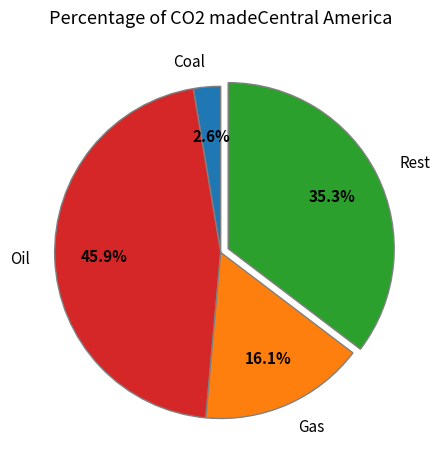

Rank the categories by value from lowest to highest.

Coal, Gas, Rest, Oil